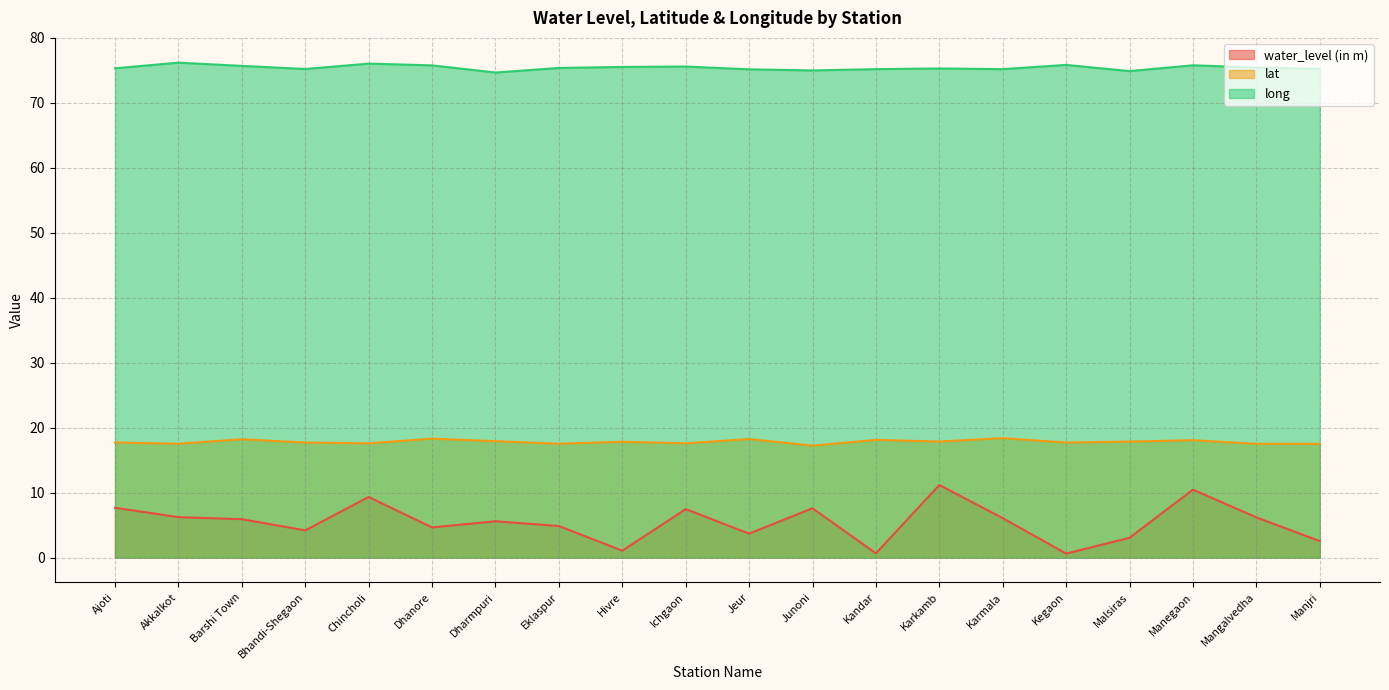

Reading left to right, transcribe all the data shown in this chart.

water_level (in m): 7.7	6.2	5.9	4.2	9.3	4.7	5.6	4.9	1.1	7.5	3.7	7.6	0.7	11.2	6.1	0.6	3.1	10.5	6.2	2.5
lat: 17.7	17.5	18.2	17.7	17.6	18.3	17.9	17.5	17.8	17.6	18.3	17.2	18.1	17.9	18.4	17.7	17.9	18.1	17.5	17.5
long: 75.3	76.2	75.7	75.2	76.0	75.8	74.7	75.4	75.5	75.6	75.2	75.0	75.2	75.3	75.2	75.8	74.9	75.8	75.5	75.2